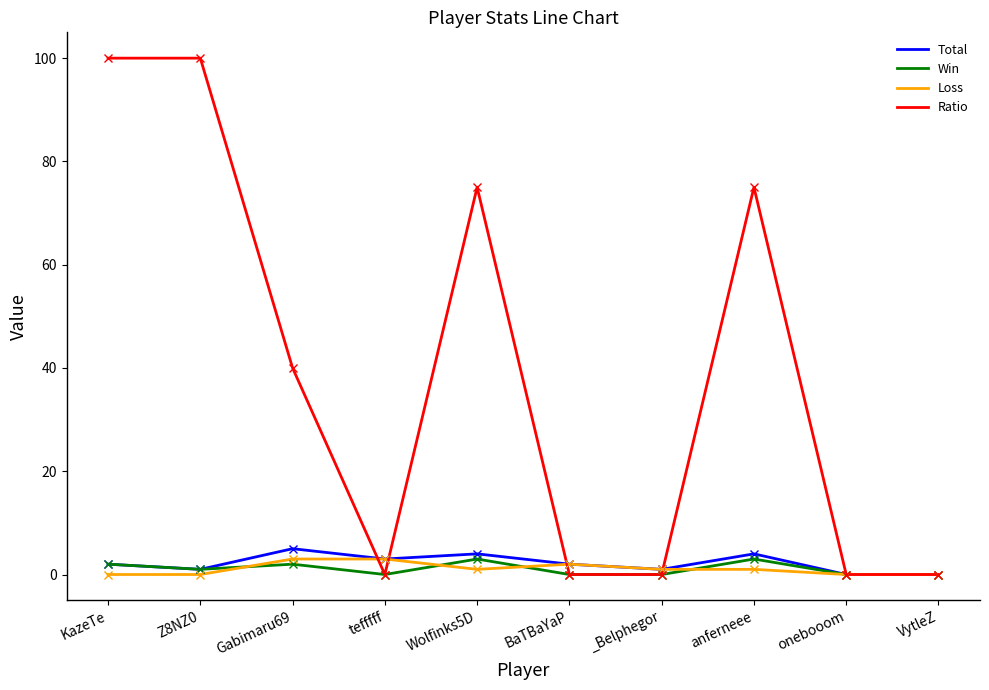

At which label is Ratio closest to 50?

Gabimaru69